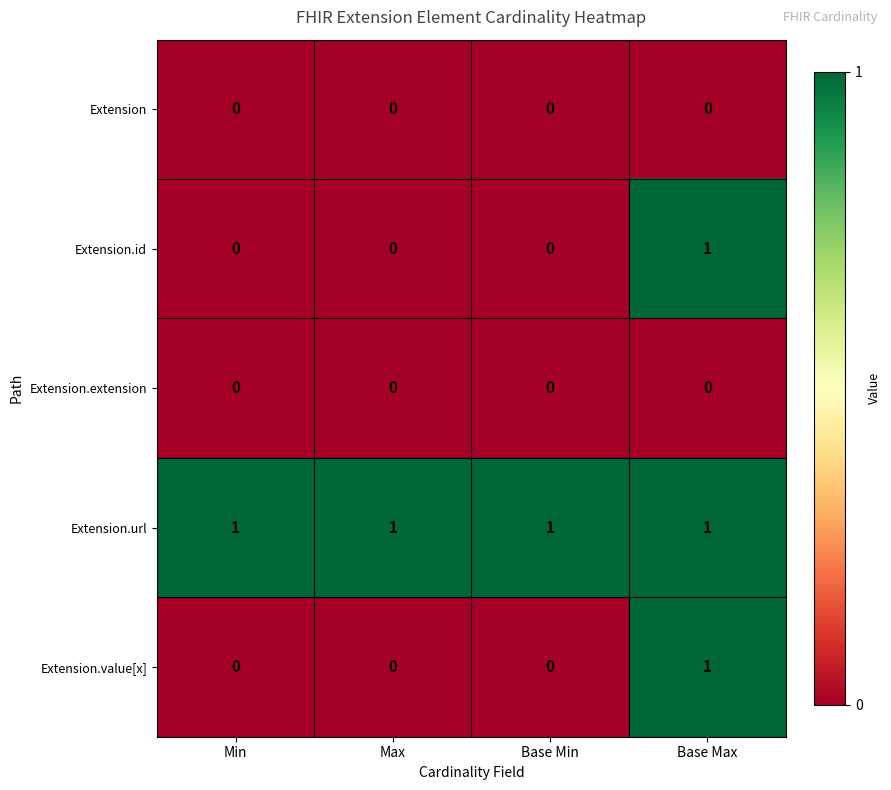

How many data points does each series have?

4